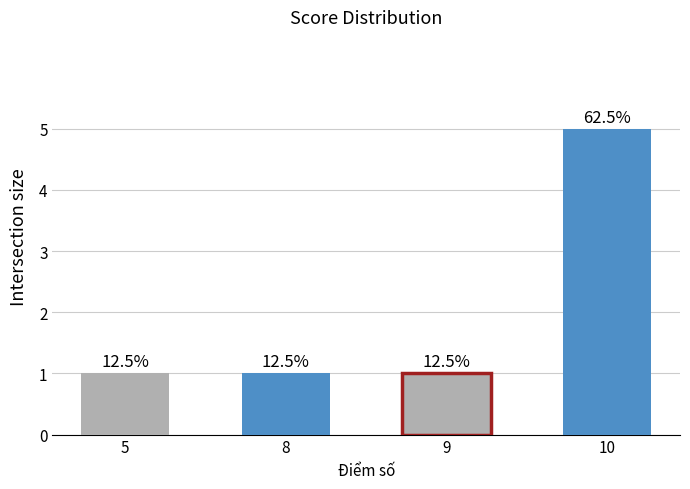

Which has a higher value, 8 or 9?

8